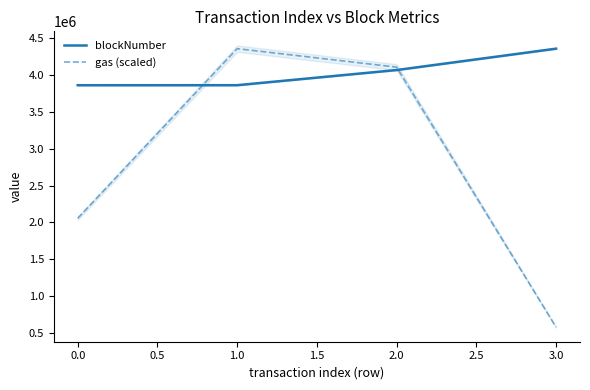

Is the value of gas (scaled) at 1.0 greater than the value of blockNumber at 0.0?

Yes